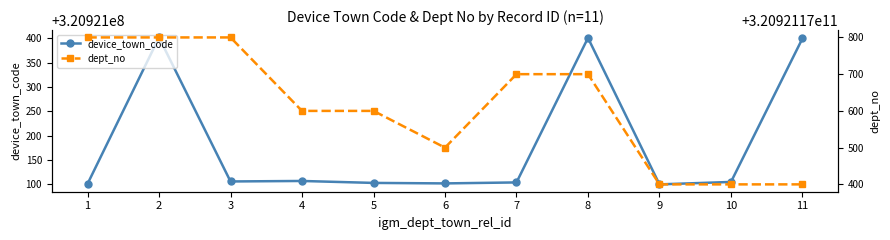

Is the value of dept_no at 4 greater than the value of device_town_code at 5?

Yes